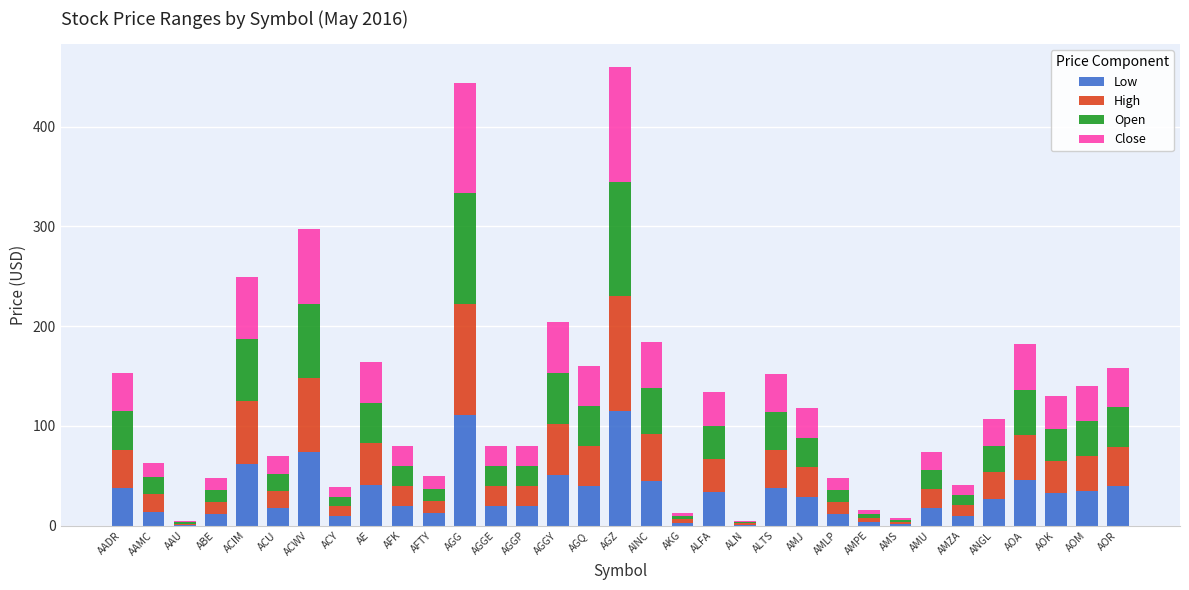

Read the Low value at AFTY.

12.3